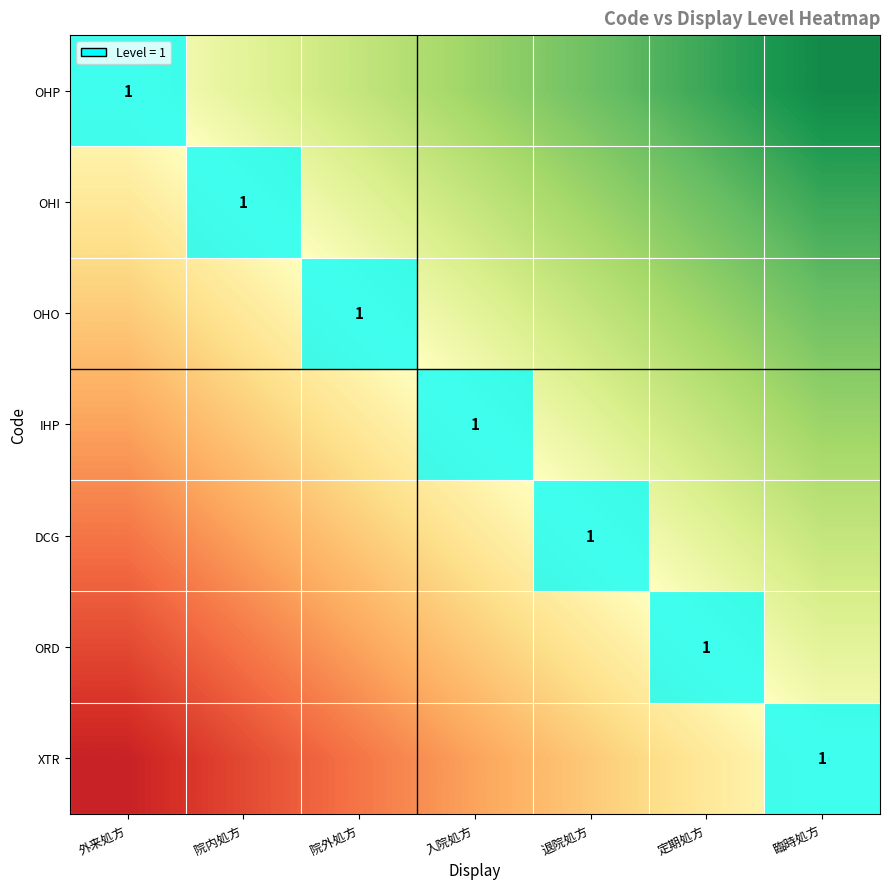

Which series has the largest total across all categories?

OHP